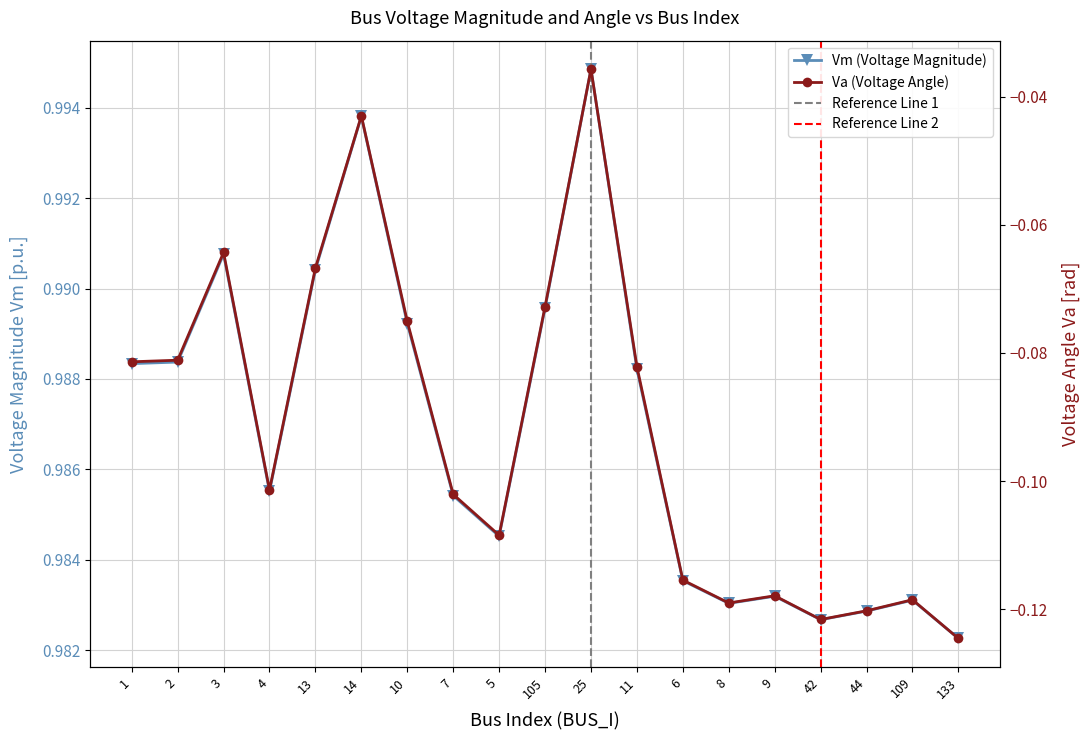

Read the Vm value at 109.

1.0